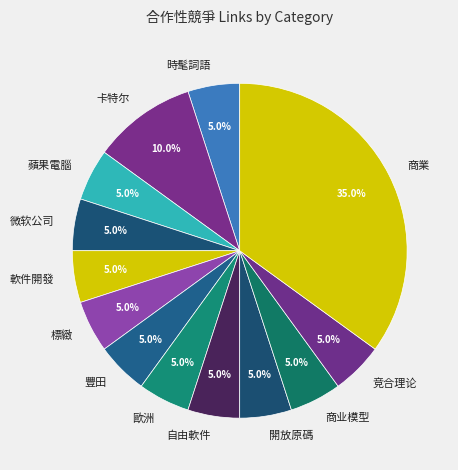

Between 卡特尔 and 豐田, which is larger?

卡特尔